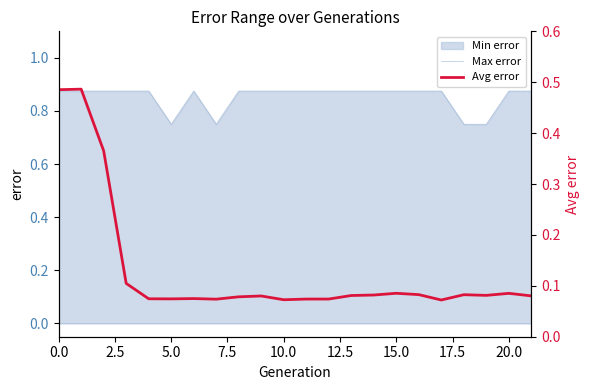

What is the minimum value shown in the chart?

0.1